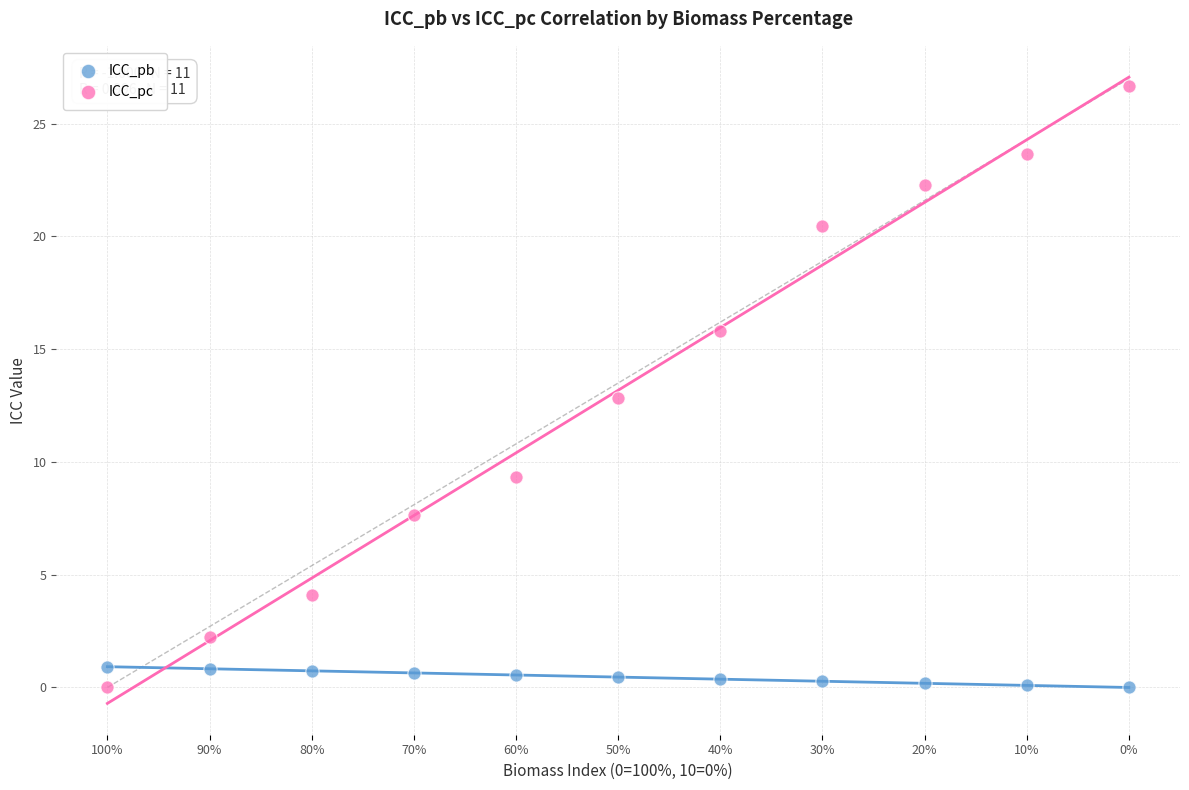

What are all the series names shown in the legend?

ICC_pb, ICC_pc